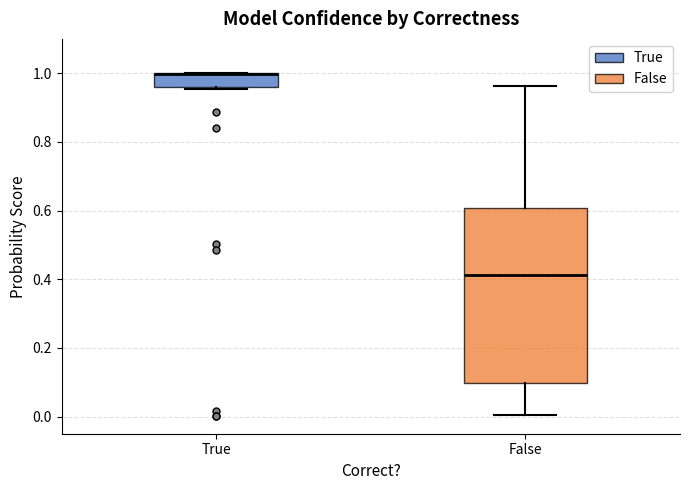

Reading left to right, transcribe this box plot: for each box, give where its median line is, the range the box spans, and where its two whiskers end, as read against the y-axis. The values are not printed on the chart, so give them approximately, as read against the axis.

True: median 1.00 (drawn on the box's upper edge), box 0.96 to 1.00, whiskers 0.96 (just below the box's lower edge) to 1.00
False: median 0.42, box 0.10 to 0.60, whiskers 0.00 to 0.96